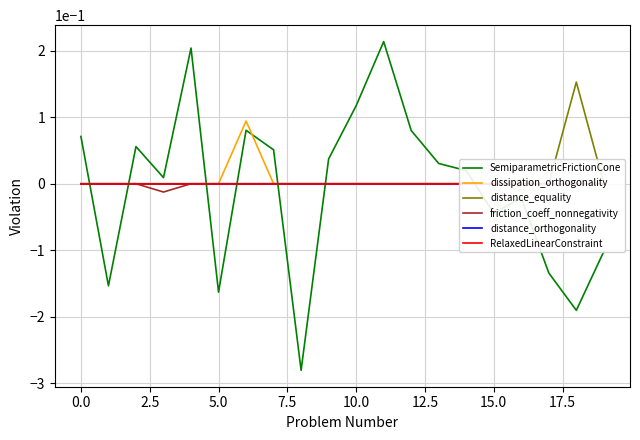

The value of SemiparametricFrictionCone at 5.0 is -0.3. True or false?

False